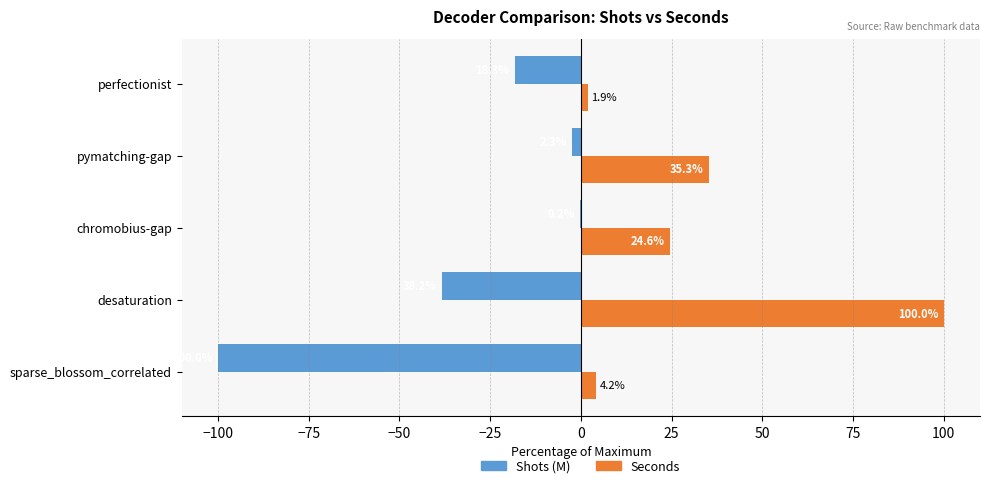

The value of Shots (M) at sparse_blossom_correlated is -36.6. True or false?

False